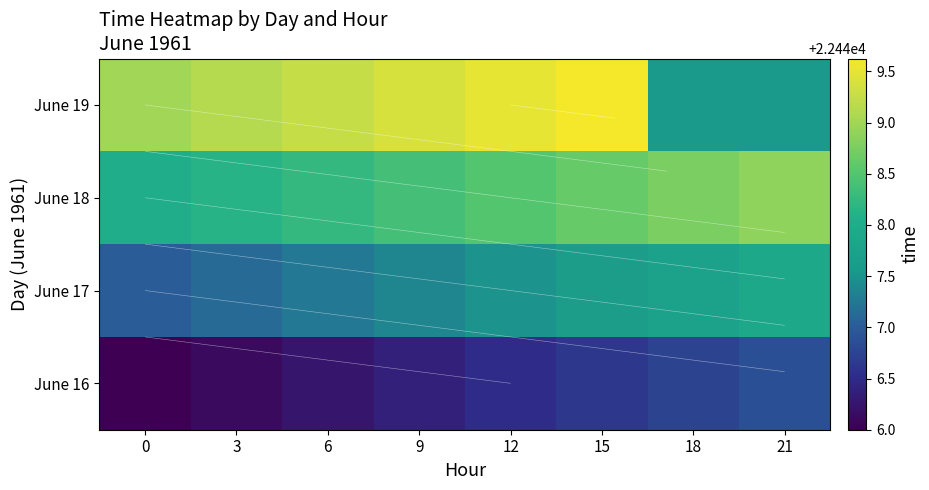

How many categories are shown in the chart?

8